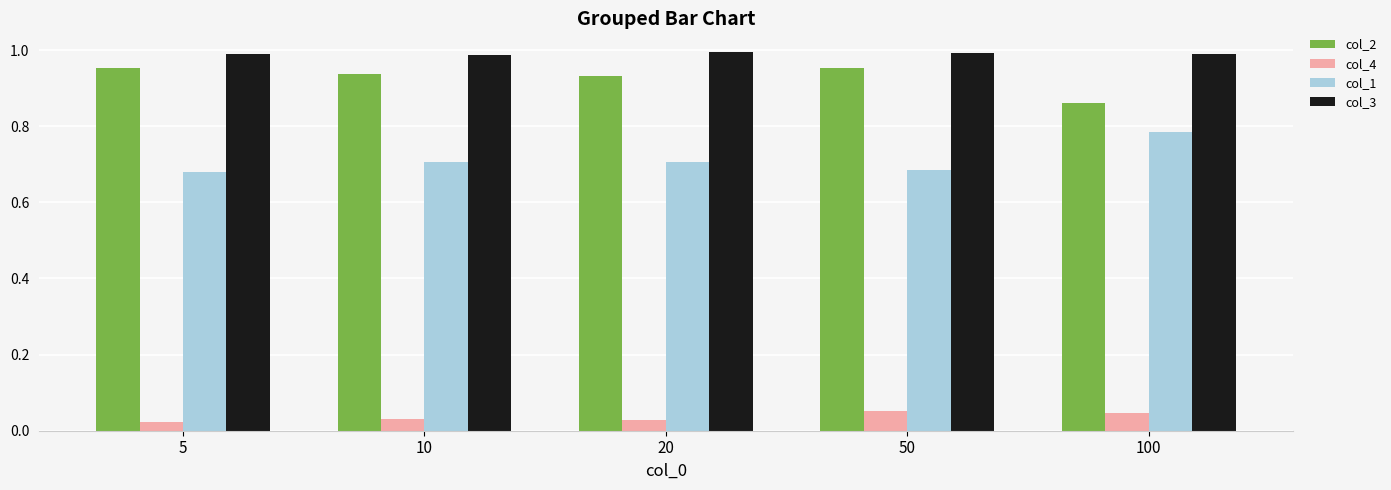

Count the col_1 values in the range 0 to 1.

5